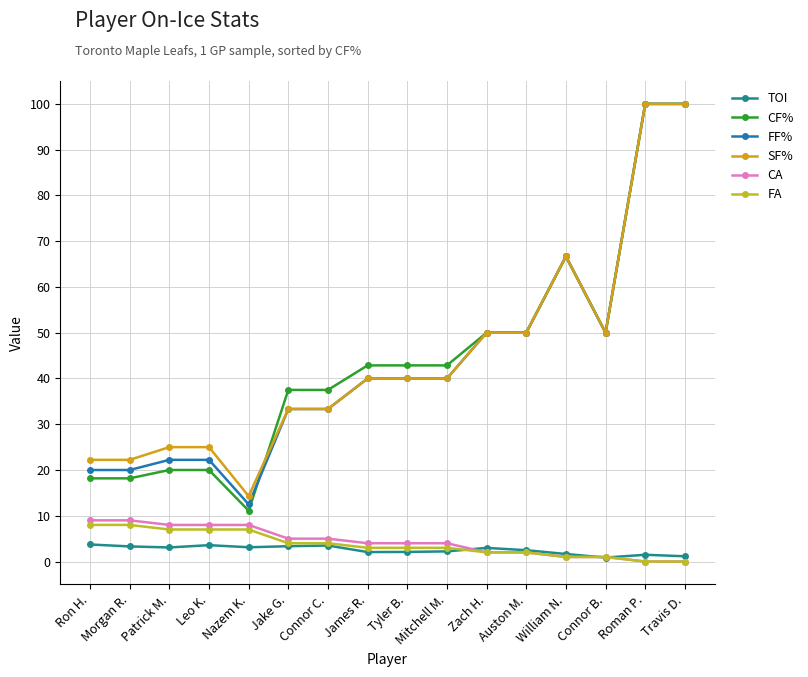

How many data points does each series have?

16